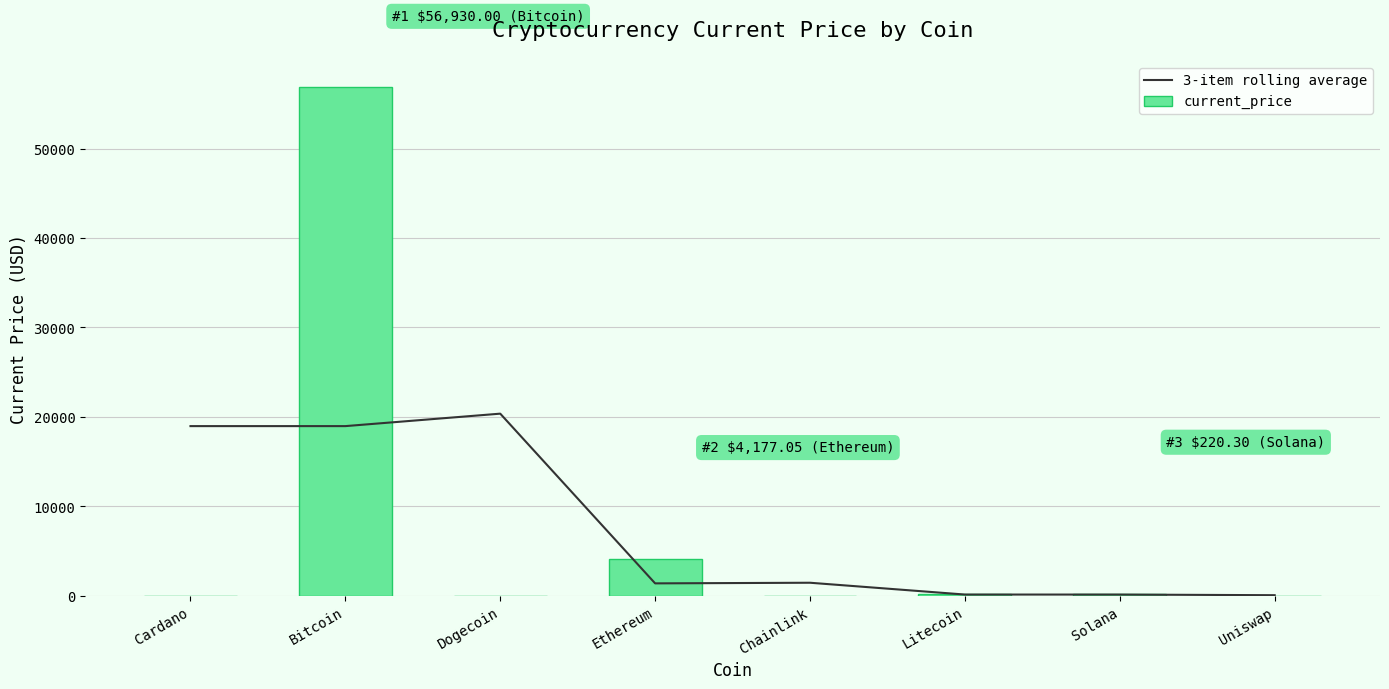

Reading left to right, list all the values displayed in this chart.

3-item rolling average: 18977.3	18977.3	20369.1	1401.4	1471.6	152.6	150.8	80.6
current_price: 1.8	56930.0	0.2	4177.1	26.9	210.7	220.3	21.4